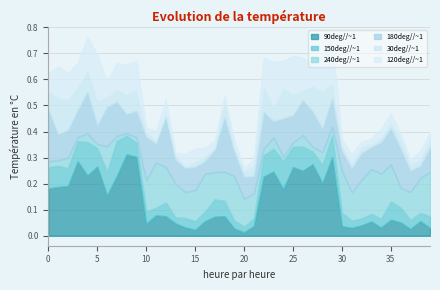

What is the maximum value shown in the chart?

0.3